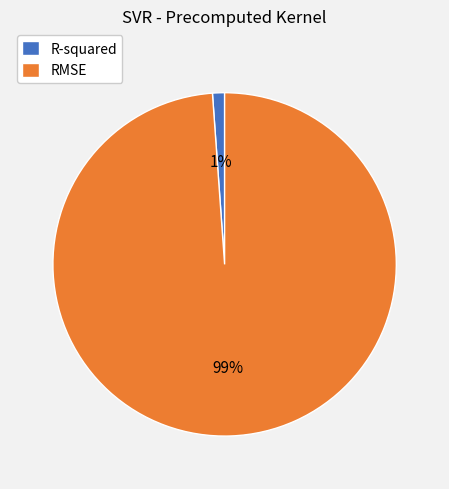

Which has a higher value, RMSE or R-squared?

RMSE